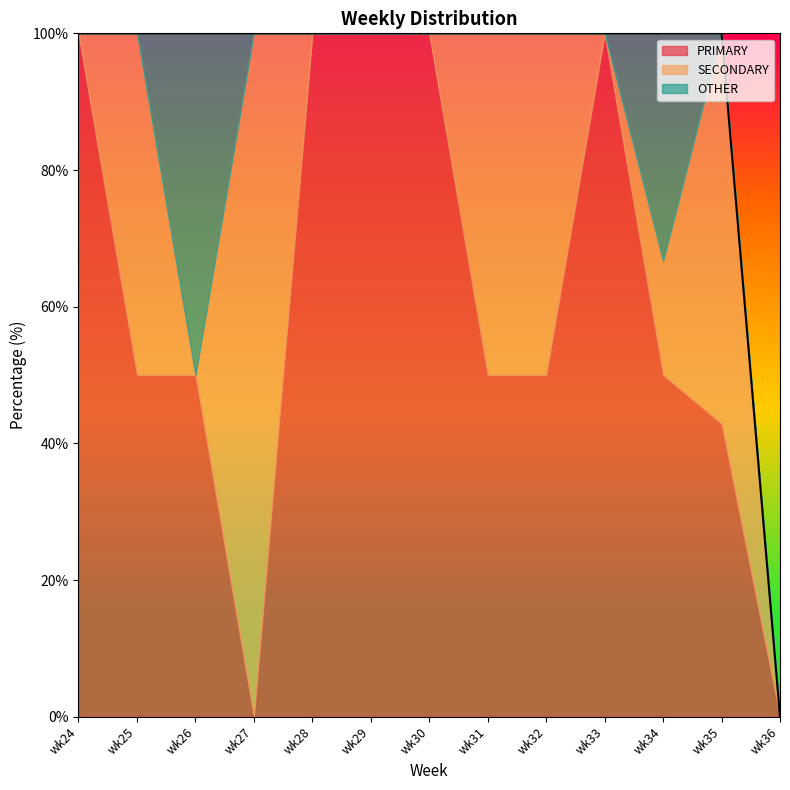

Reading left to right, what are all the values shown in this chart?

PRIMARY: wk24=100.0	wk25=50.0	wk26=50.0	wk27=0.0	wk28=100.0	wk29=100.0	wk30=100.0	wk31=50.0	wk32=50.0	wk33=100.0	wk34=50.0	wk35=42.9	wk36=0.0
SECONDARY: wk24=0.0	wk25=50.0	wk26=0.0	wk27=100.0	wk28=0.0	wk29=0.0	wk30=0.0	wk31=50.0	wk32=50.0	wk33=0.0	wk34=16.7	wk35=57.1	wk36=0.0
OTHER: wk24=0.0	wk25=0.0	wk26=50.0	wk27=0.0	wk28=0.0	wk29=0.0	wk30=0.0	wk31=0.0	wk32=0.0	wk33=0.0	wk34=33.3	wk35=0.0	wk36=0.0